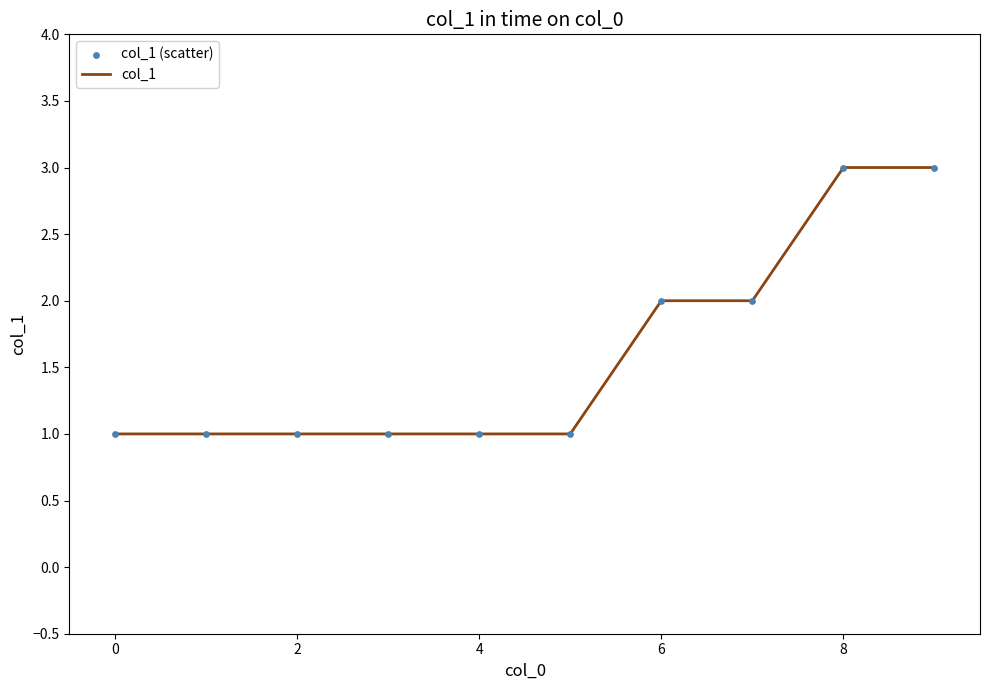

What is the greatest value displayed?

3